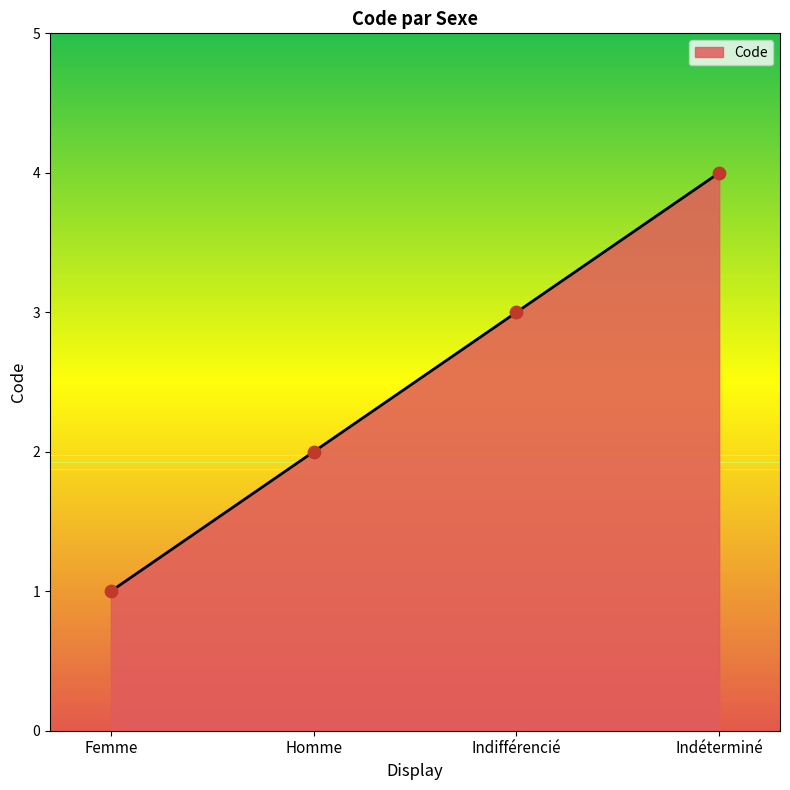

What is the change in value from Homme to Indéterminé?

+2